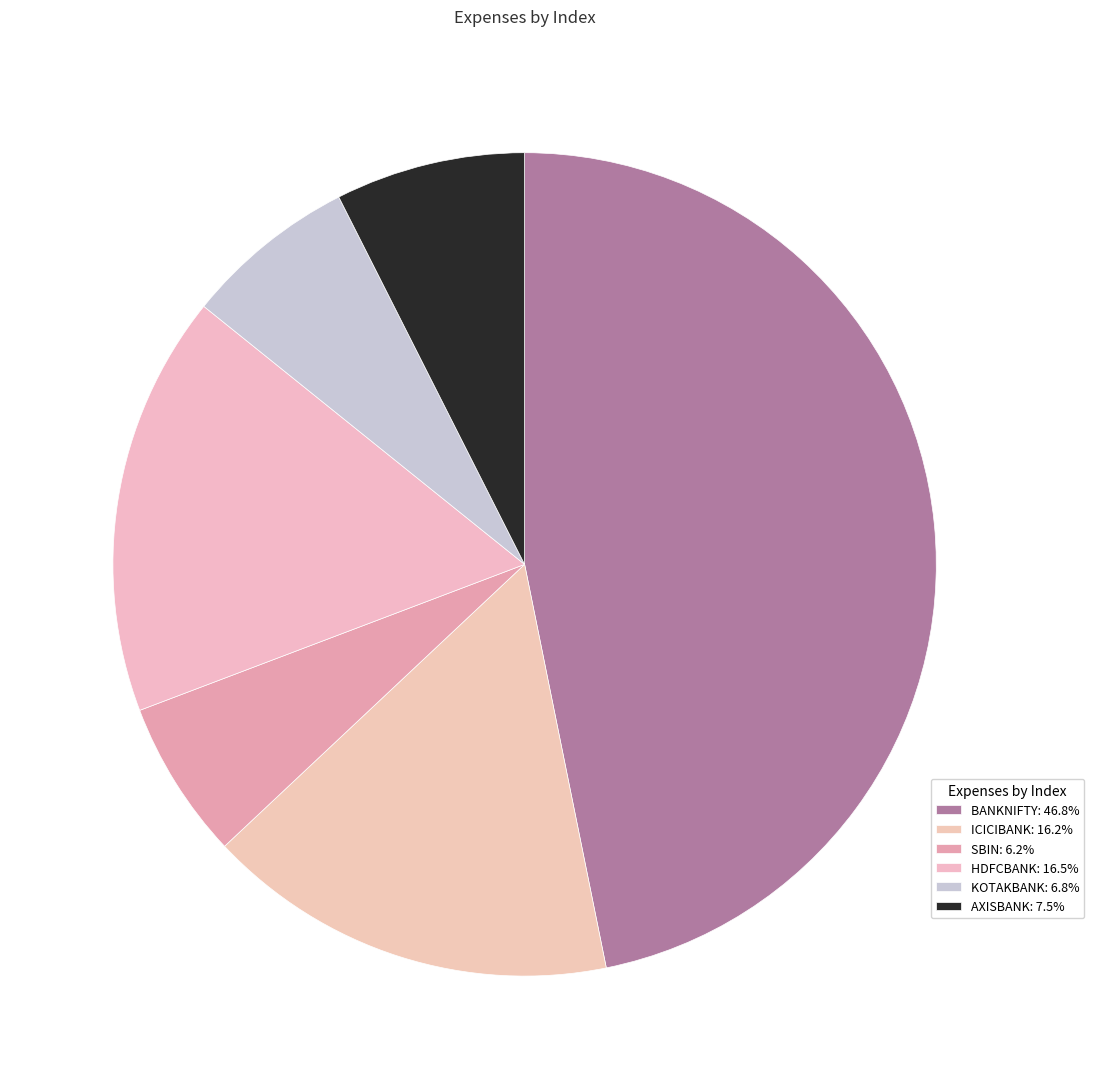

How many slices are in this pie chart?

6